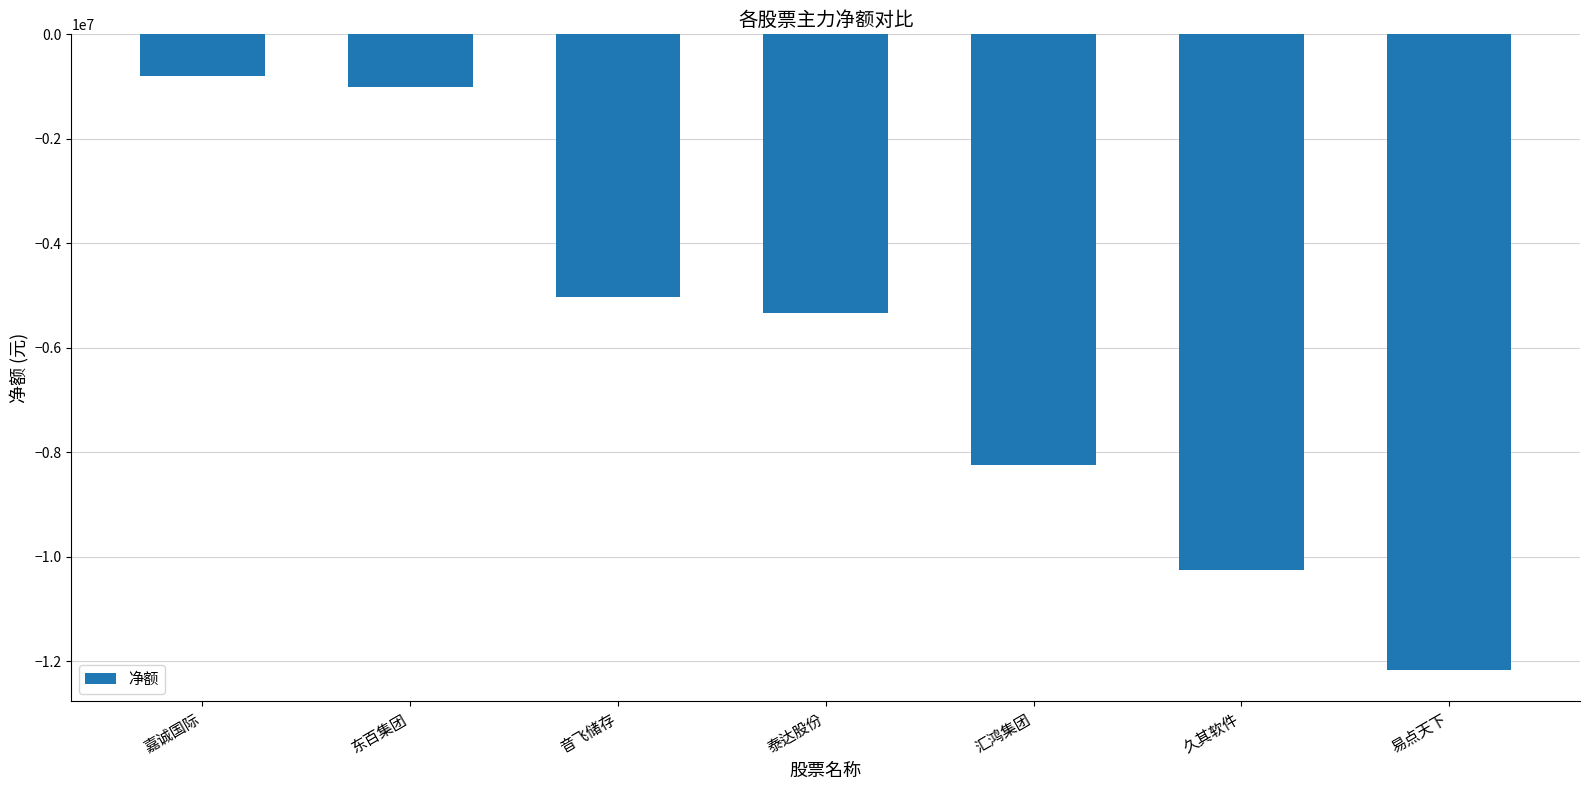

What is the average value?

-6116922